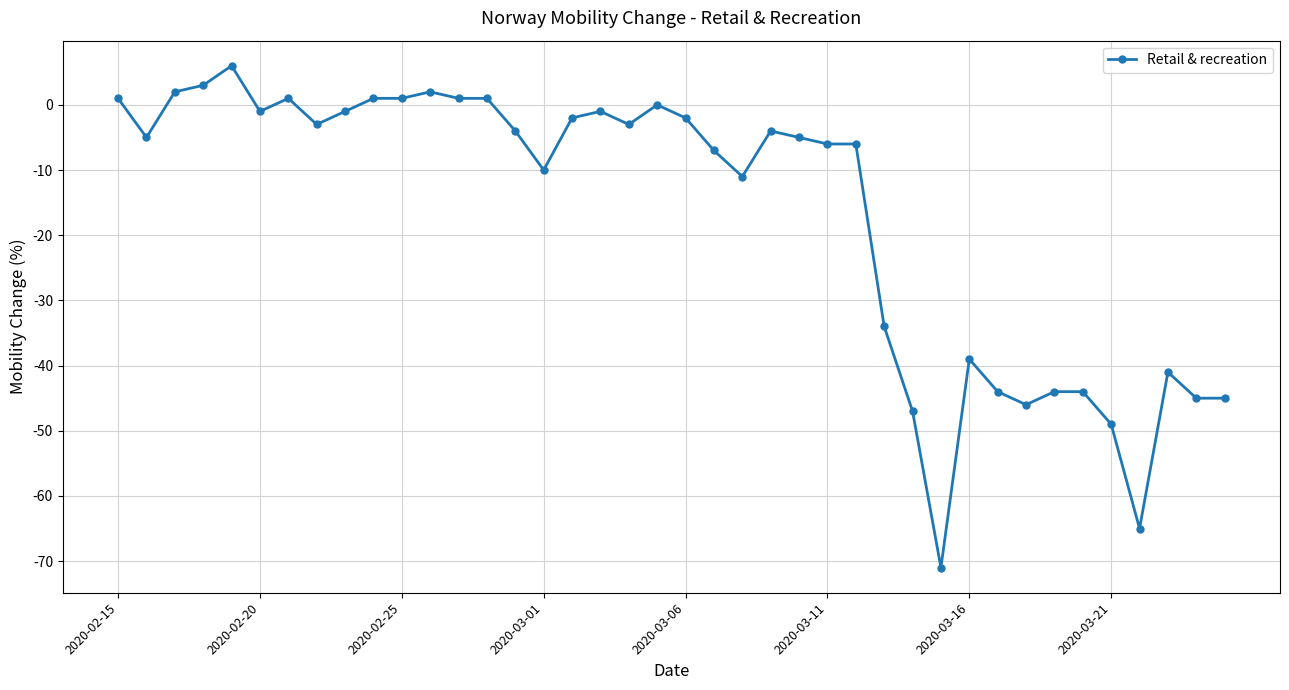

What is the greatest value displayed?

6